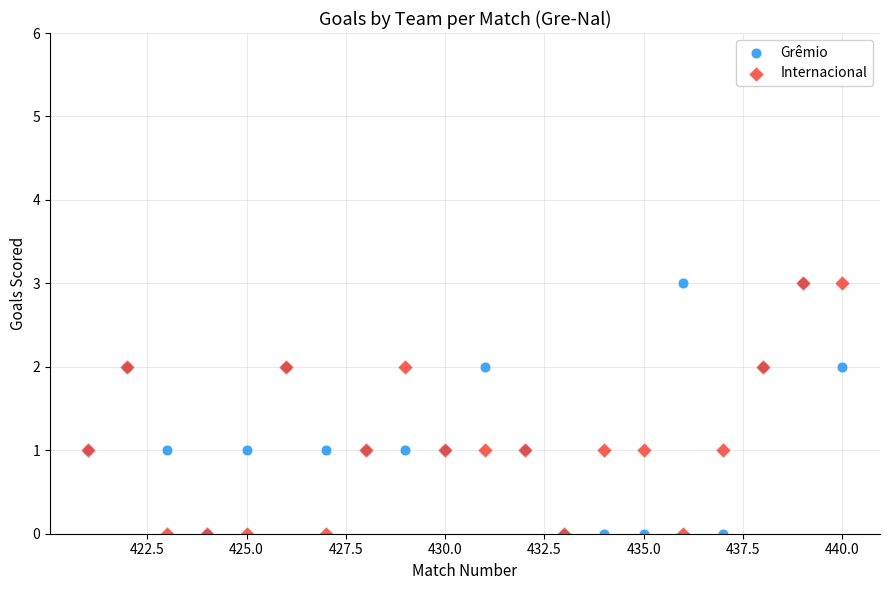

What are all the series names shown in the legend?

Grêmio, Internacional